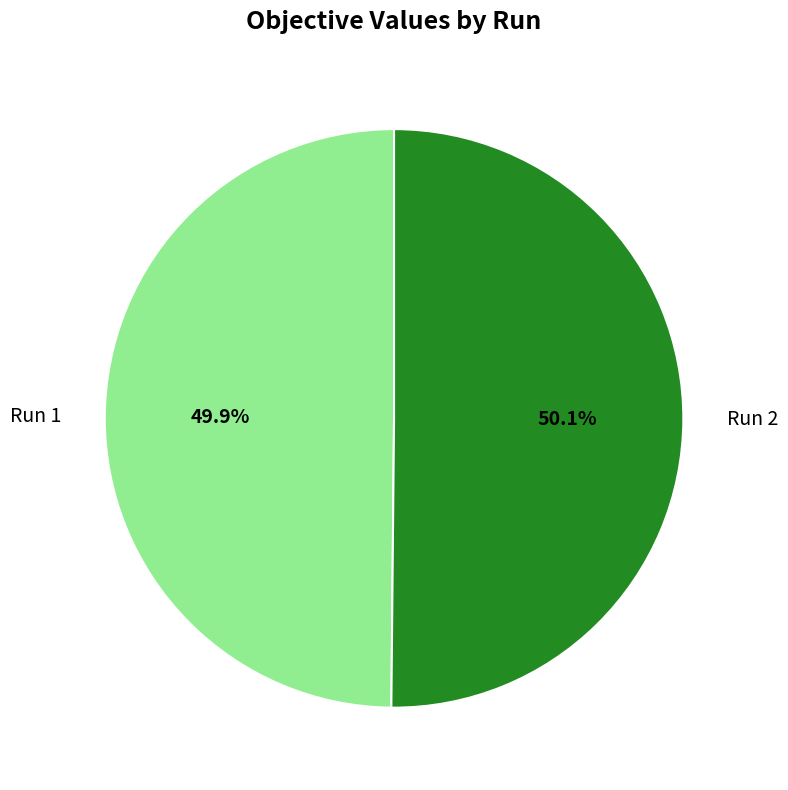

What portion of the pie excludes Run 1?

50.1%